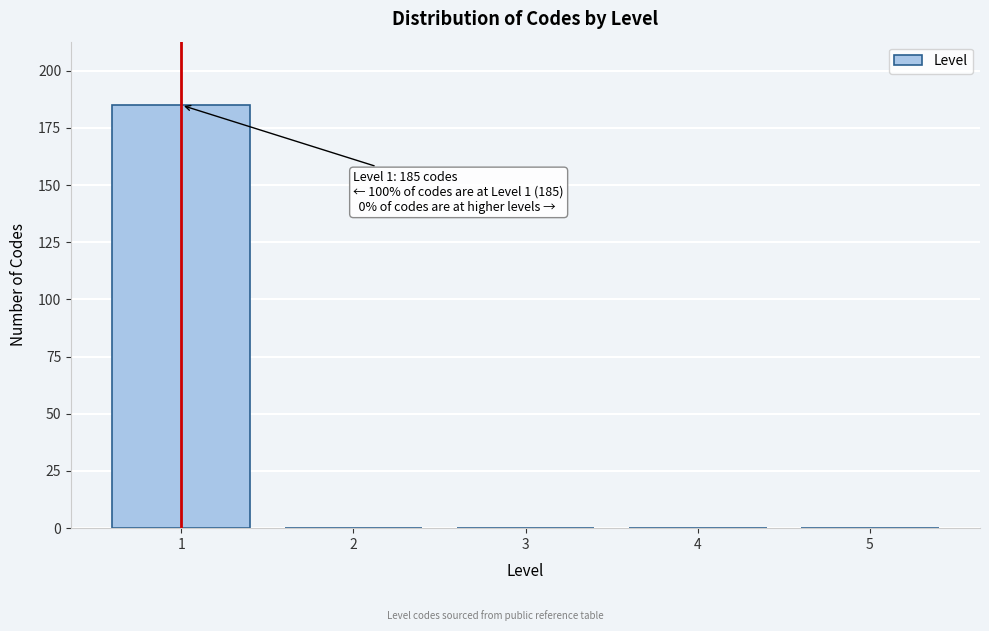

Reading left to right, extract all data points from this chart.

1=185	2=0	3=0	4=0	5=0